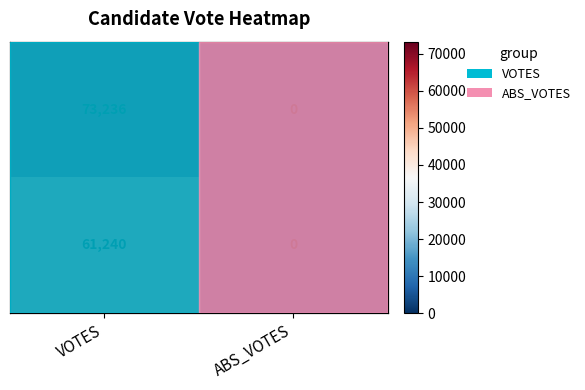

At which category is the sum across all series the highest?

VOTES